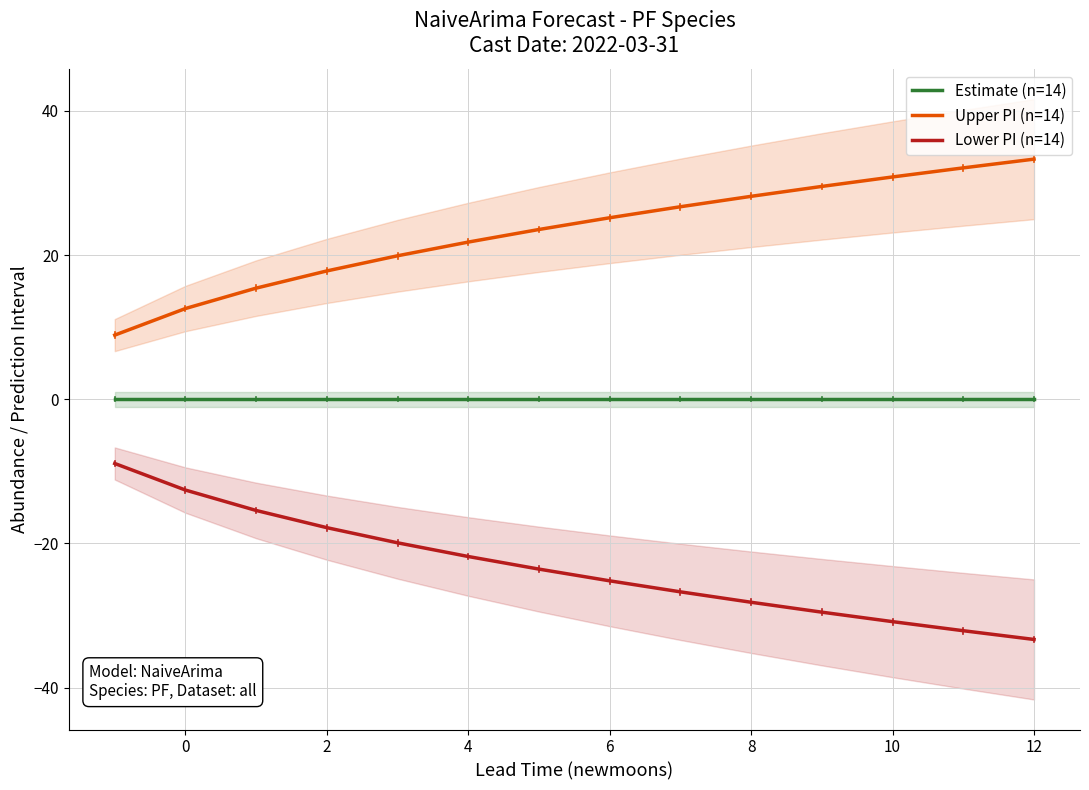

List the series in order of their peak value, lowest first.

Lower PI (n=14), Estimate (n=14), Upper PI (n=14)